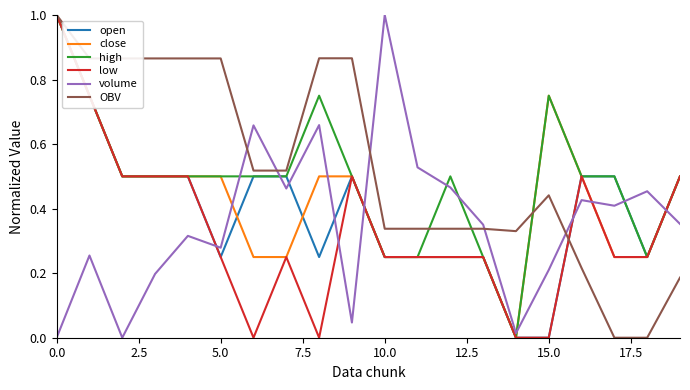

What is the greatest value displayed?

1.0